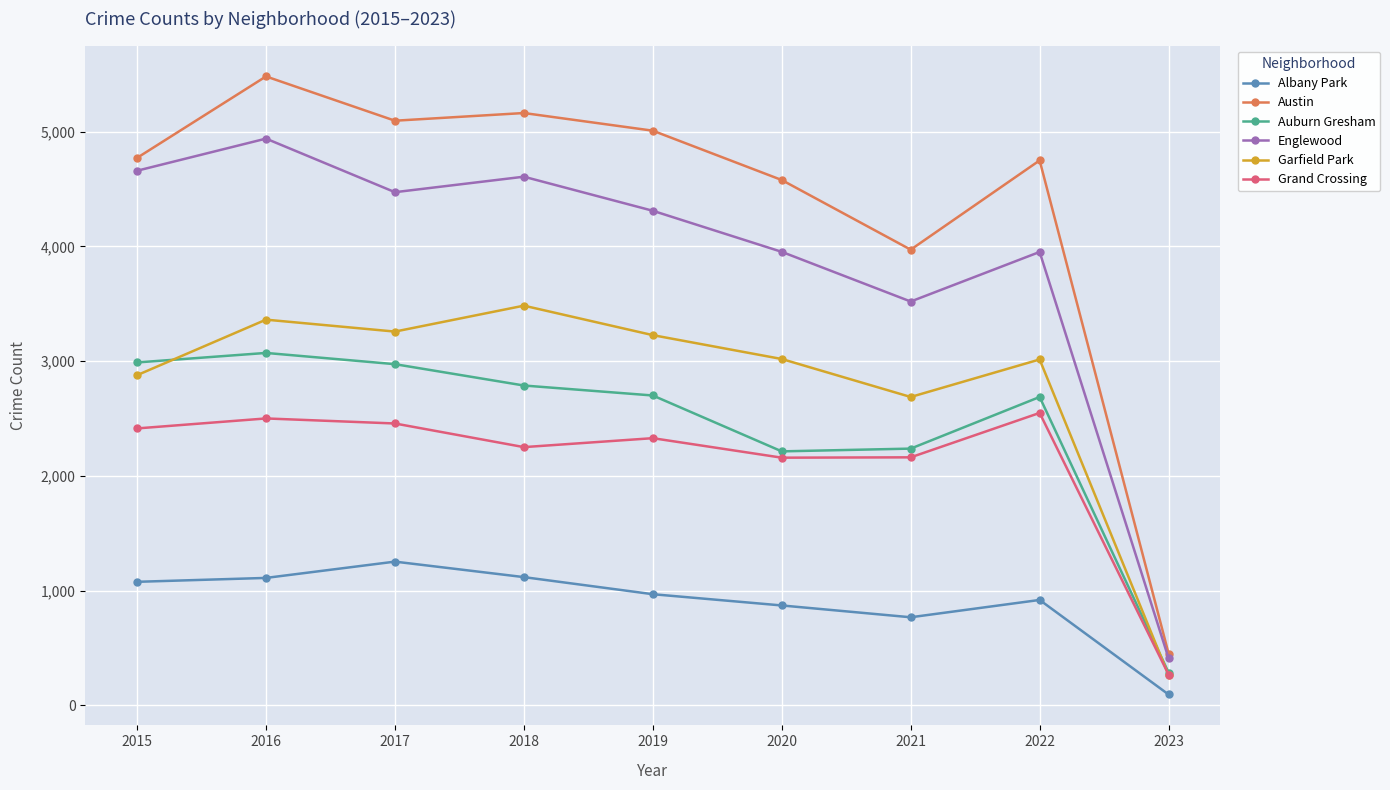

The Auburn Gresham series shows 2700 at 2019. True or false?

True